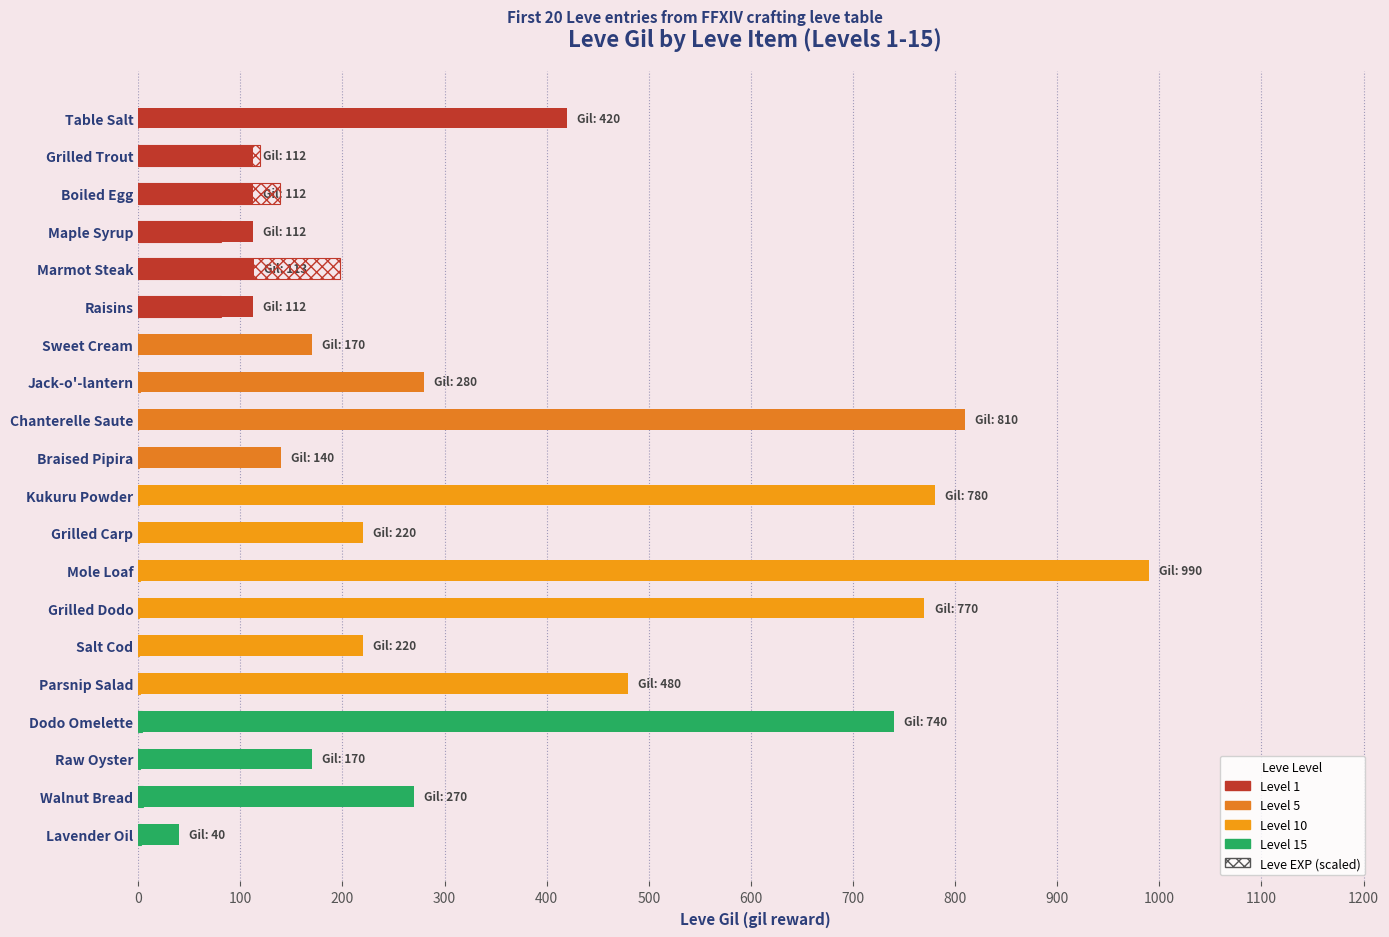

Which series has the largest total across all categories?

Leve Gil